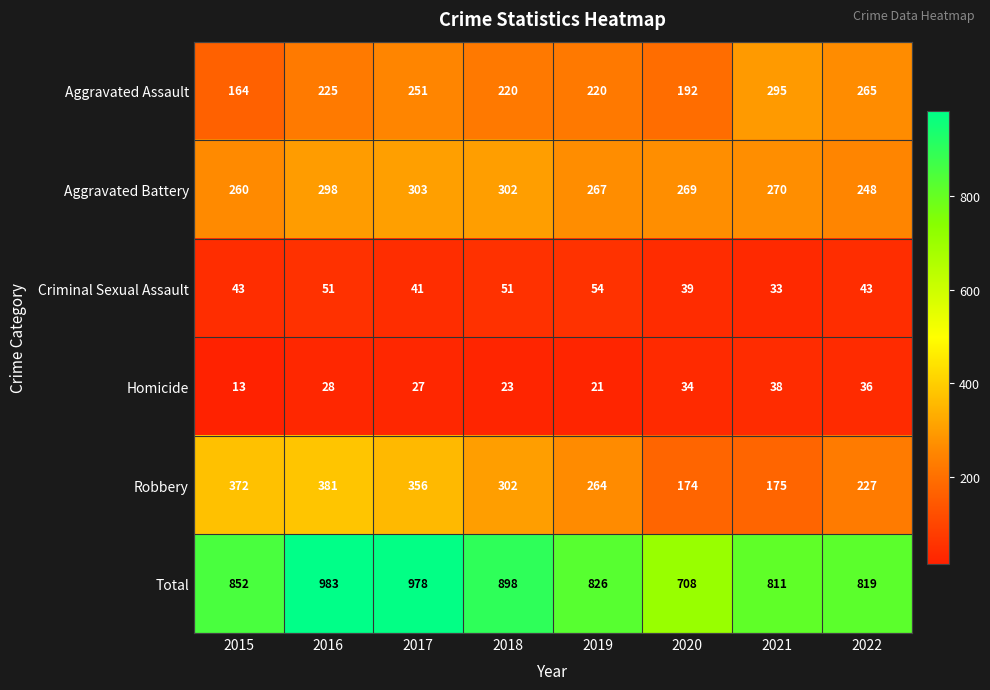

What is the maximum value shown in the chart?

983